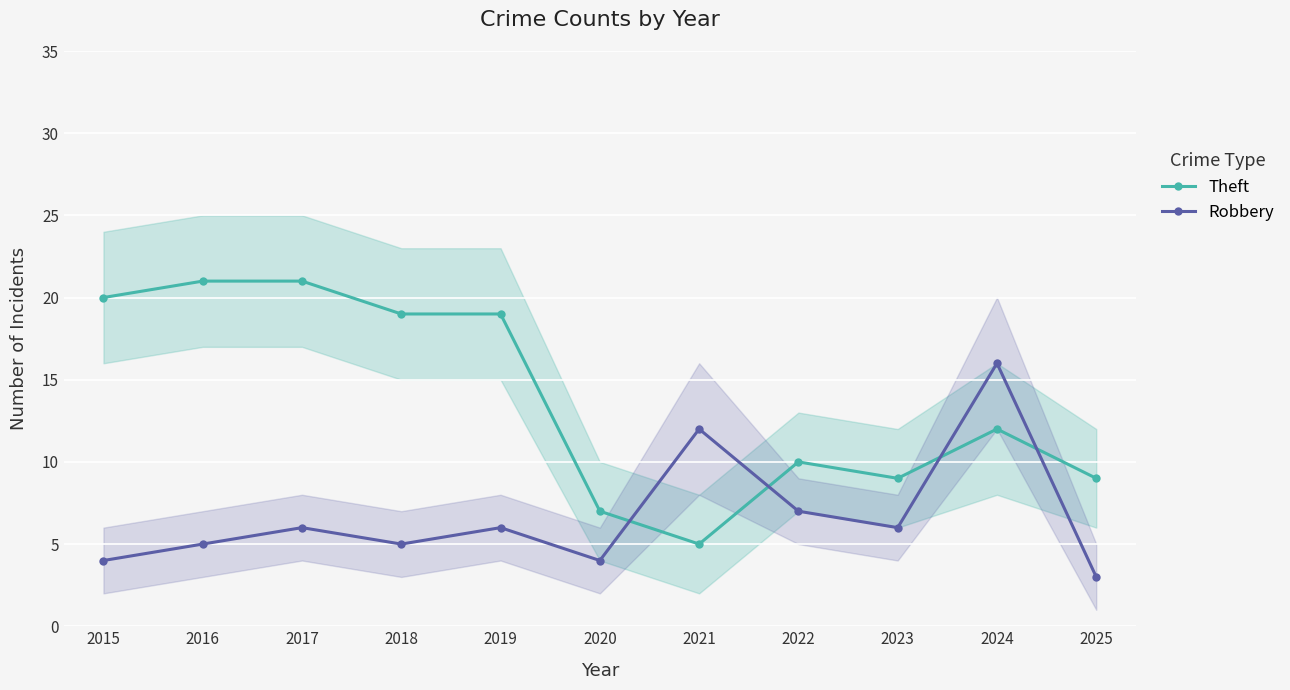

Between 2020 and 2022, which series saw the biggest shift?

Theft